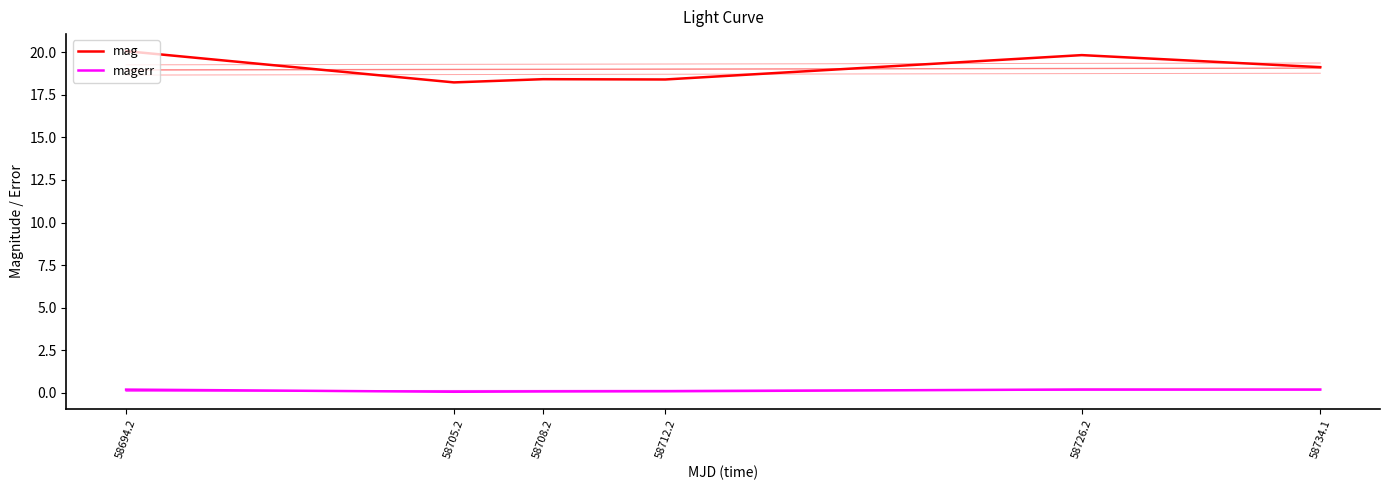

The value of magerr at 58705.2 is 0.1. True or false?

False